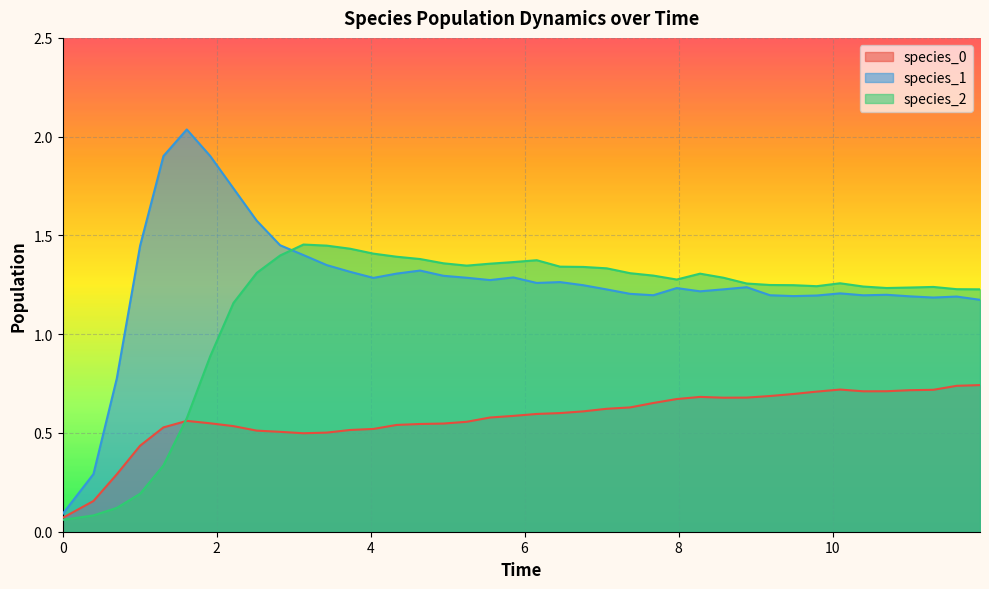

Which series has the largest total across all categories?

species_1